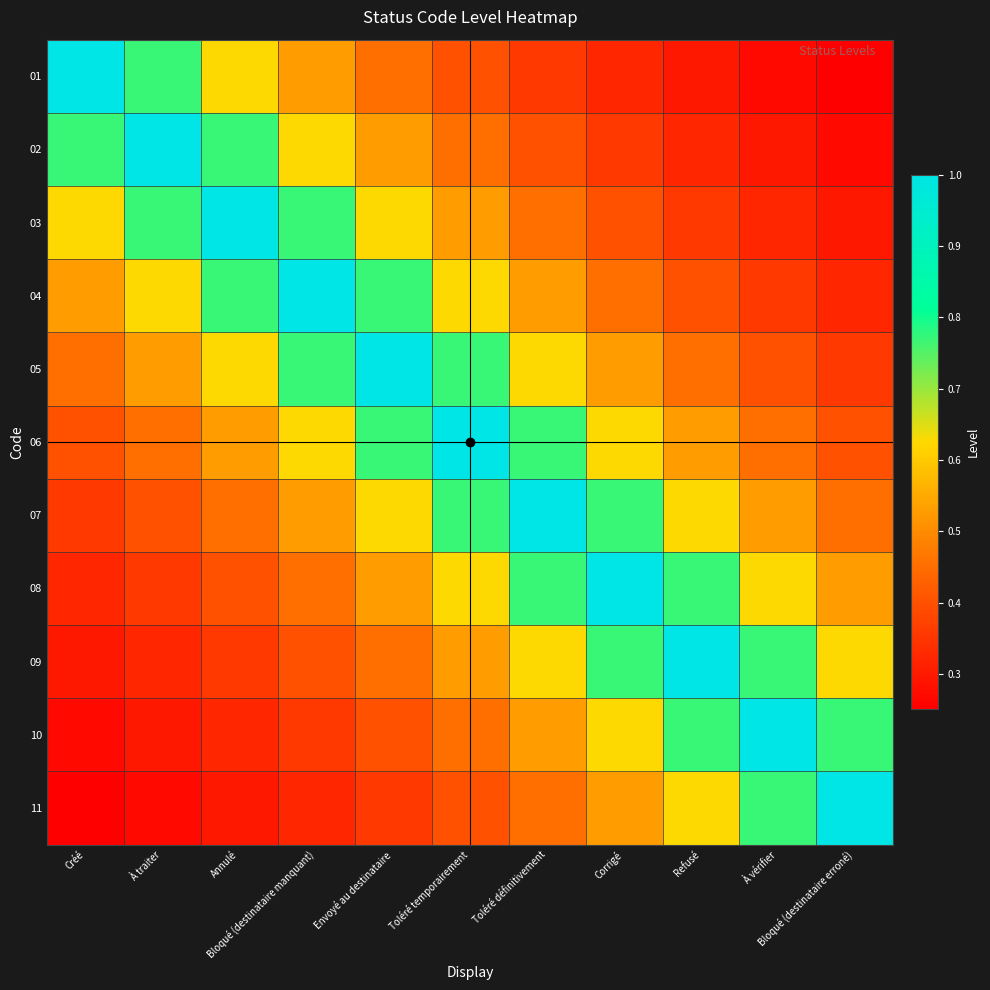

What is the spread (max minus min) of values at Envoyé au destinataire?

0.6